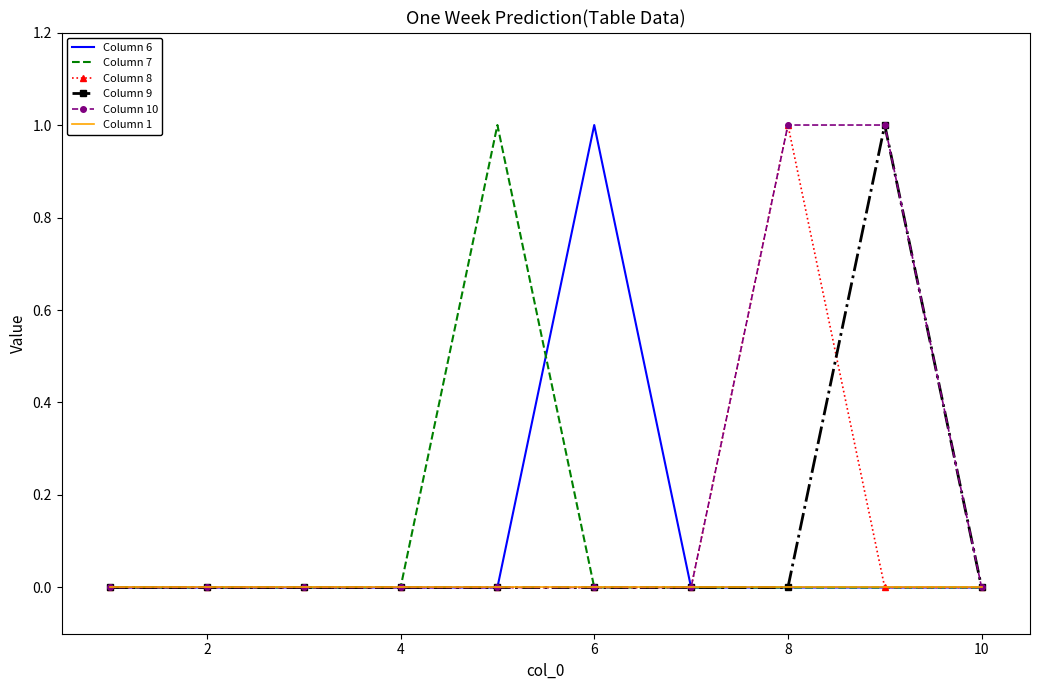

Which series has the largest total across all categories?

Column 10